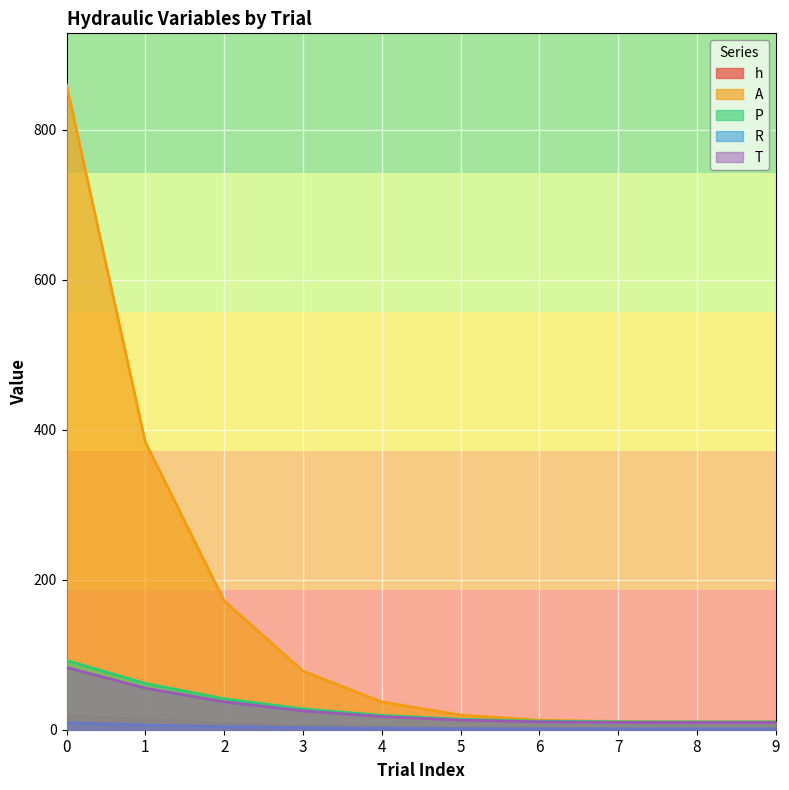

Read the R value at 8.

1.0